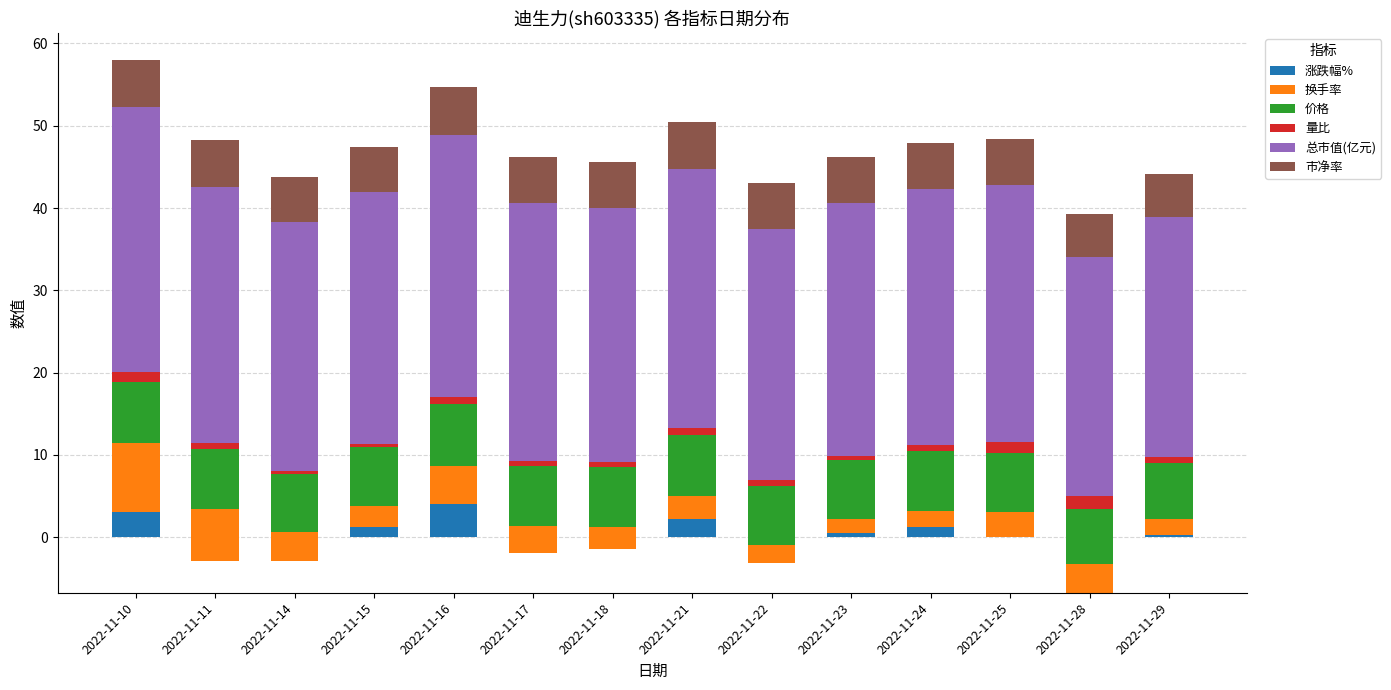

What is the maximum value shown in the chart?

32.1